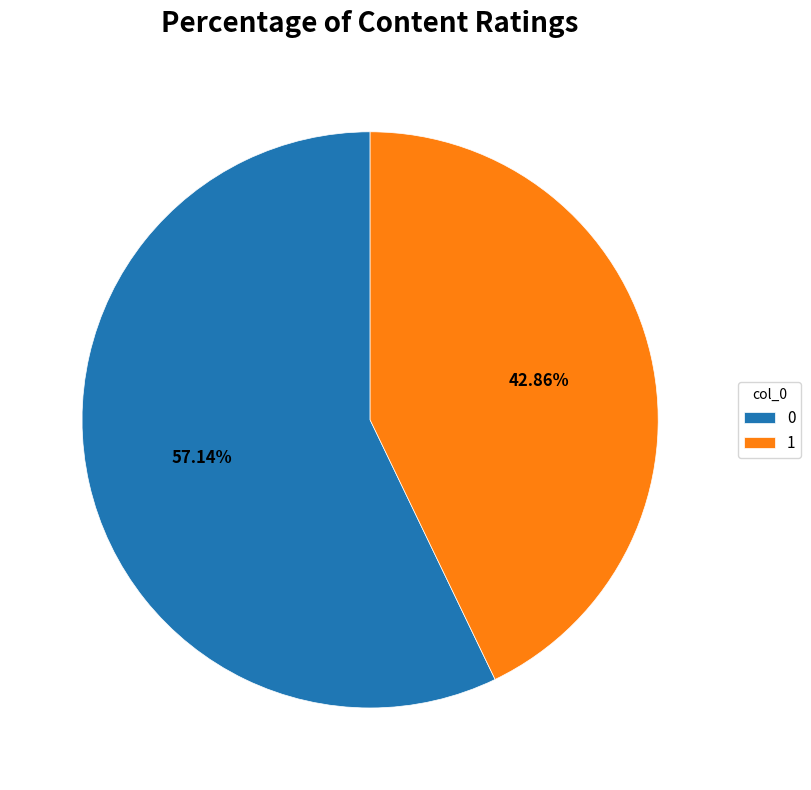

Is there a majority slice in this chart?

Yes